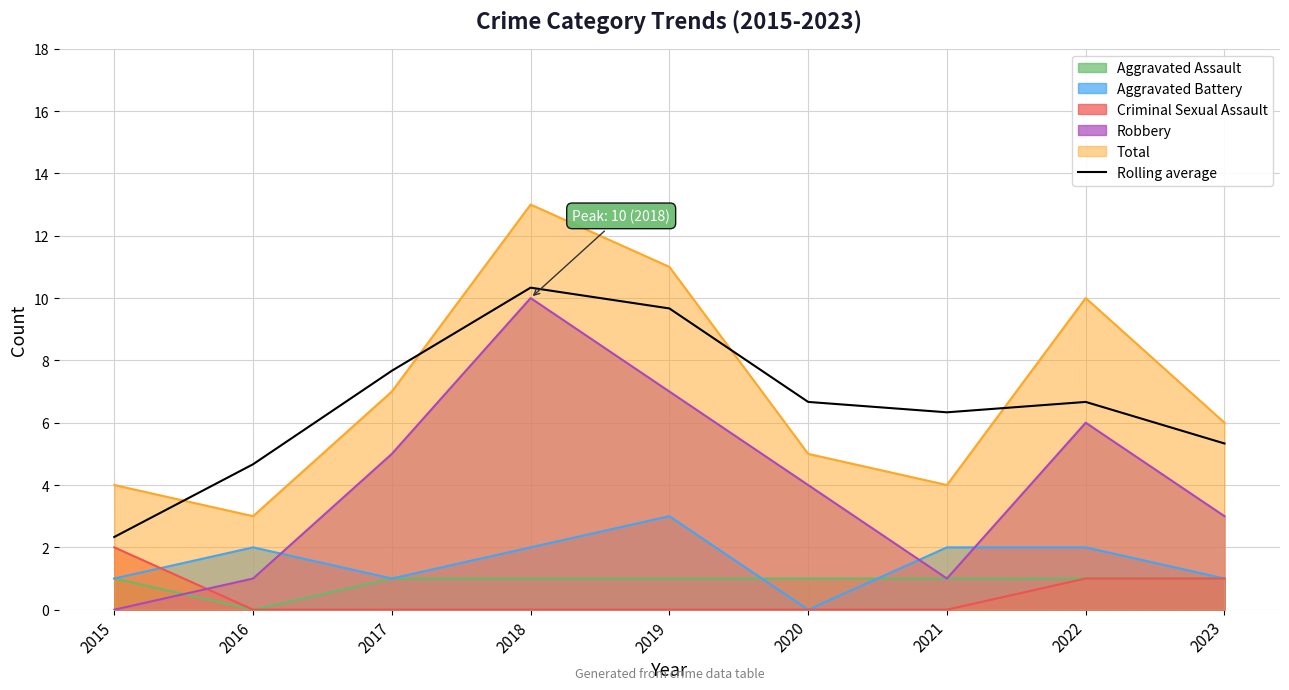

What is the value of the 1st point from the left?

2.3